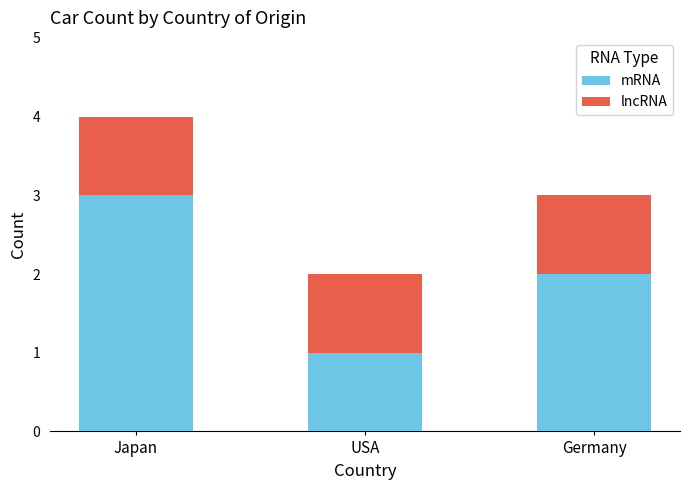

Reading right to left, list the values for the mRNA series.

Germany=2	USA=1	Japan=3